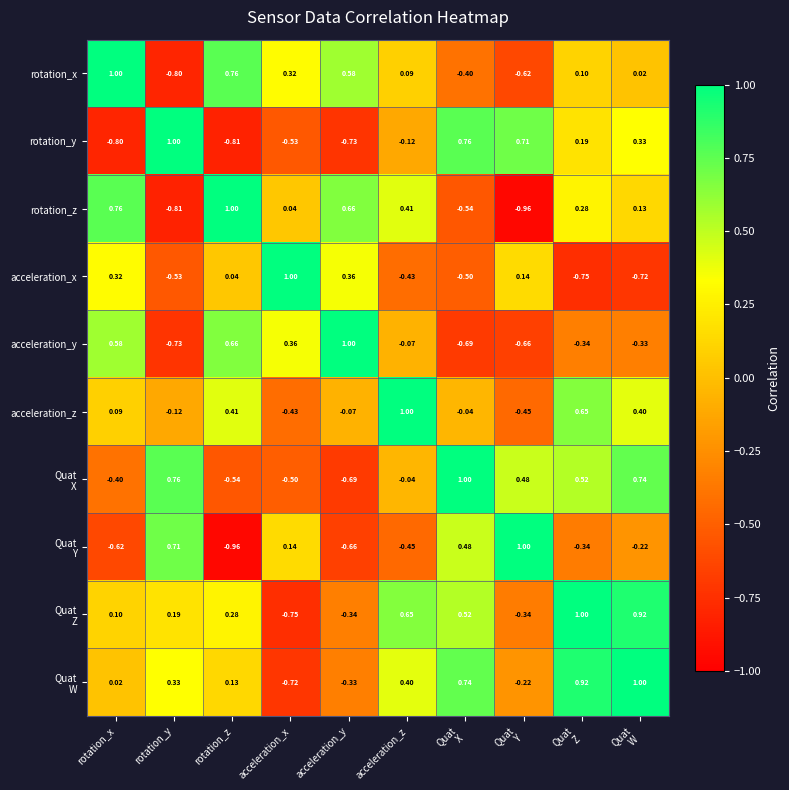

At which label is acceleration_y closest to 0?

acceleration_z